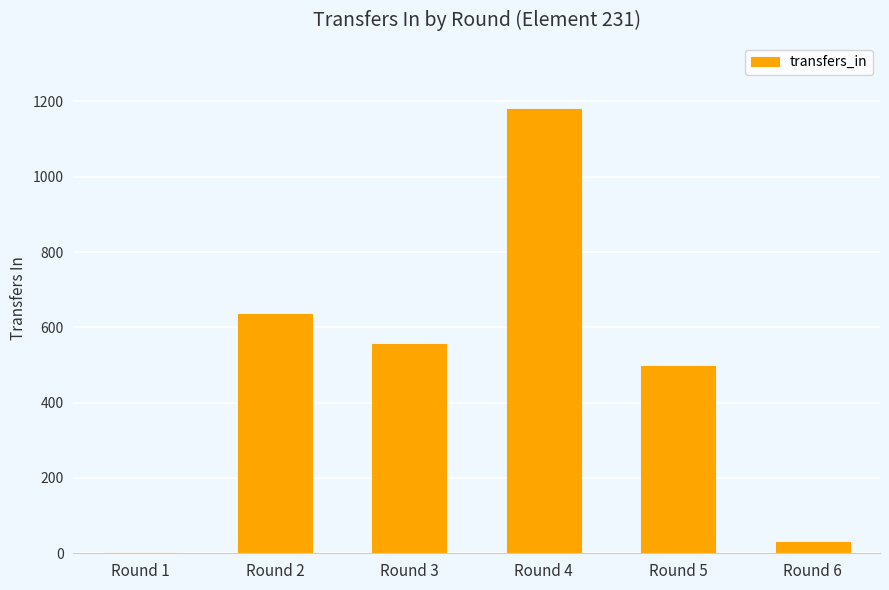

The value at Round 2 is 635. True or false?

True